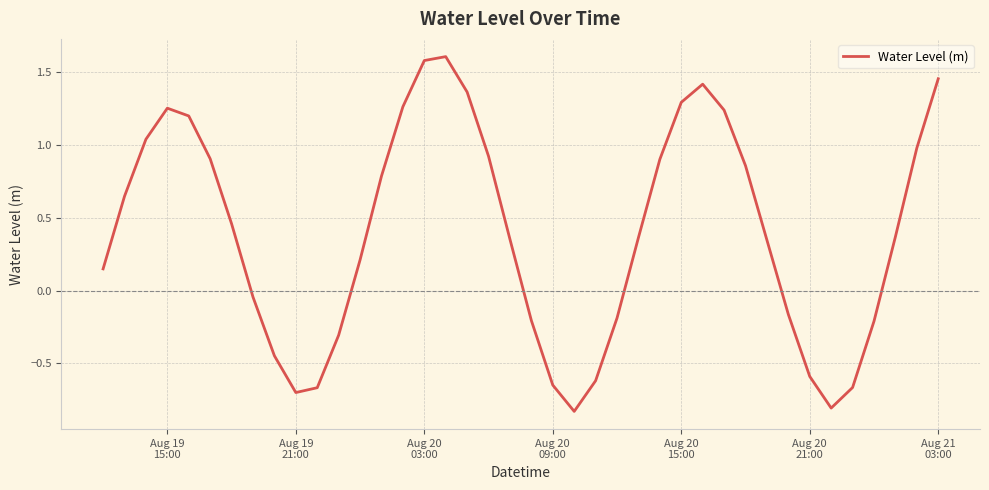

What is the greatest value displayed?

1.6